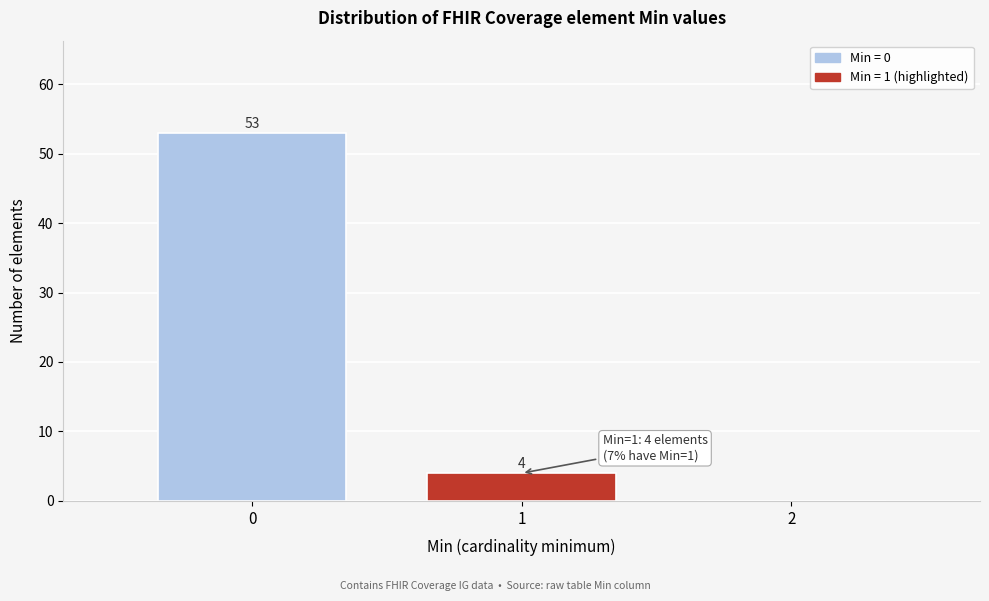

Which range on the x-axis has the tallest bar?

-0.5 to 0.5